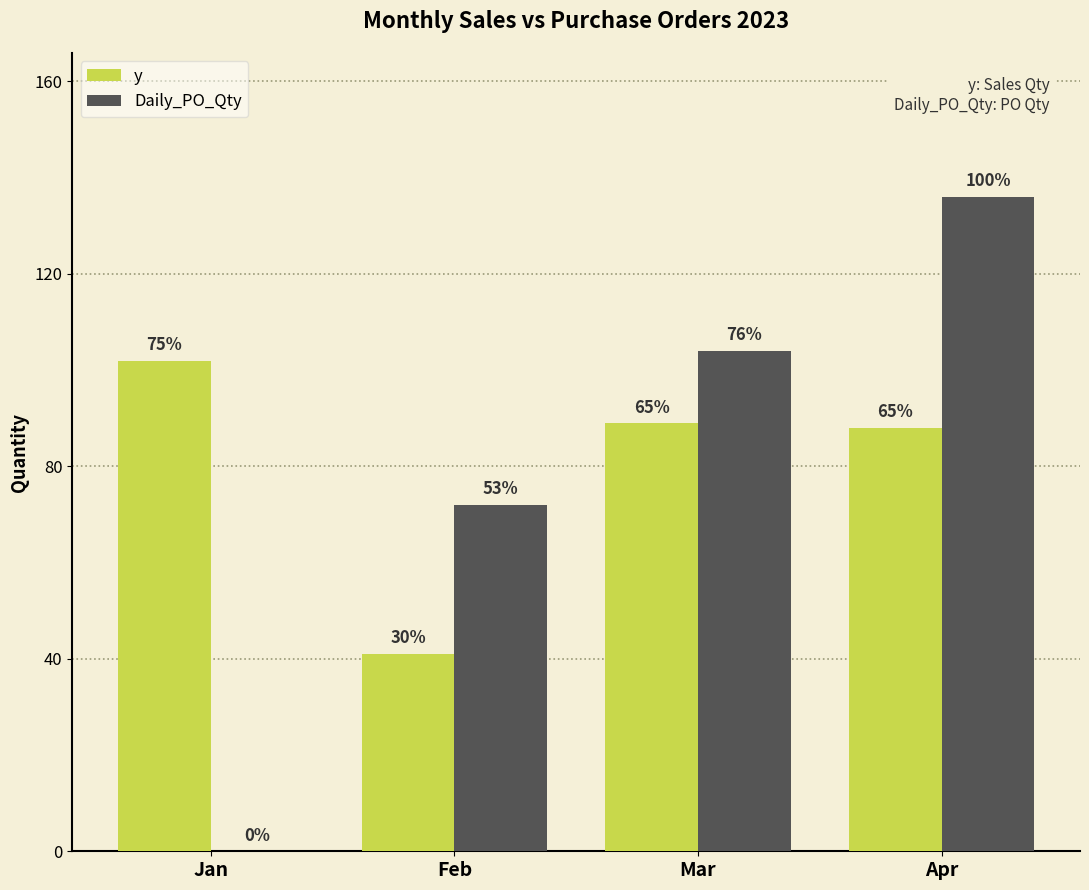

Are the bars horizontal?

No